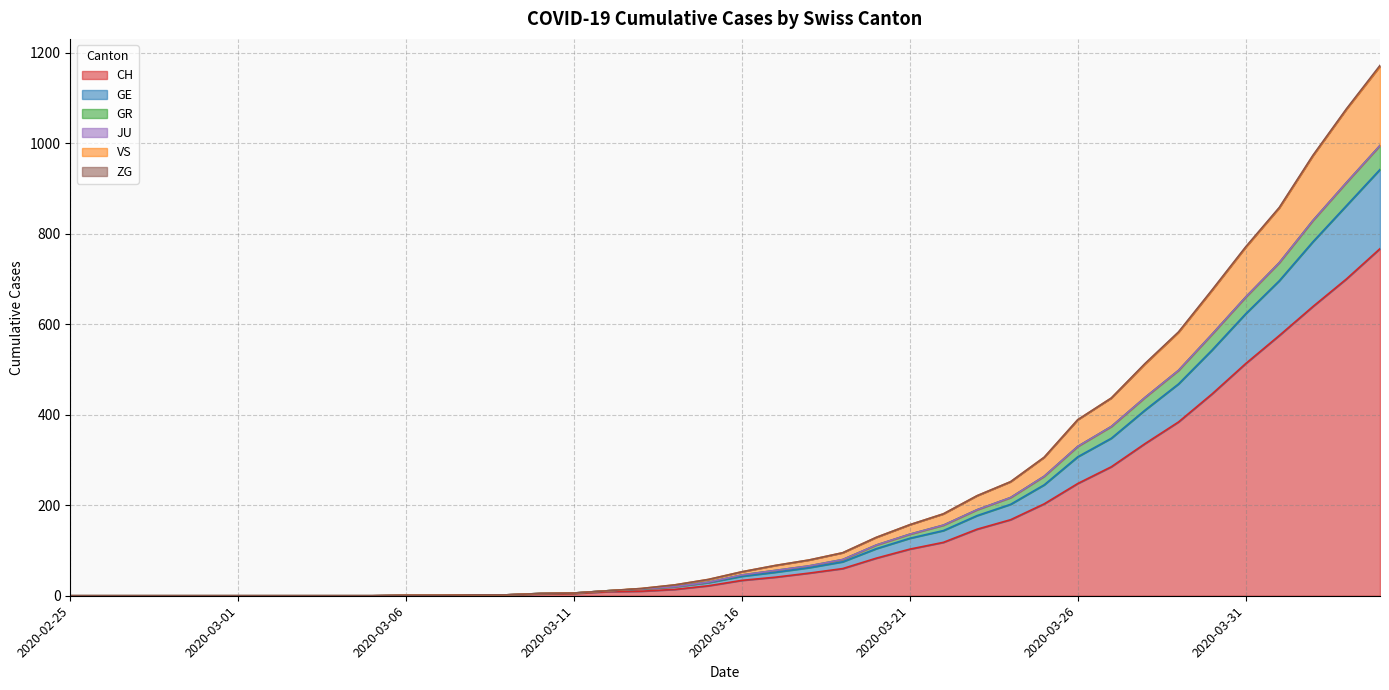

What is the label of the 31st point from the left?

2020-03-26